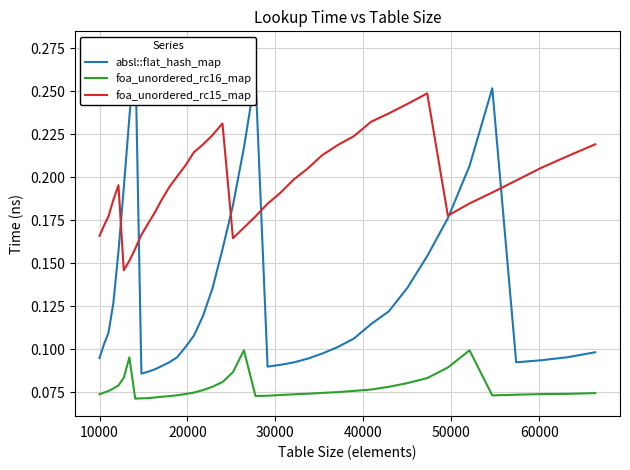

Which series has the widest spread of values?

absl::flat_hash_map